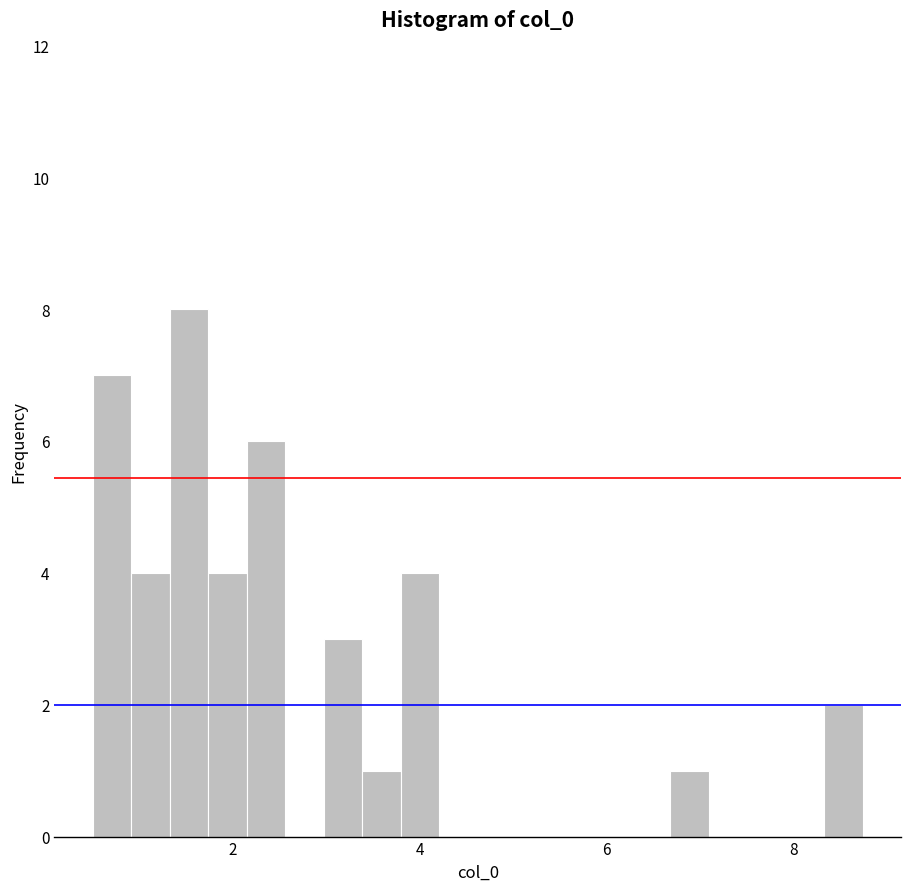

Read against the x-axis, roughly where is the centre of the tallest bar?

1.6